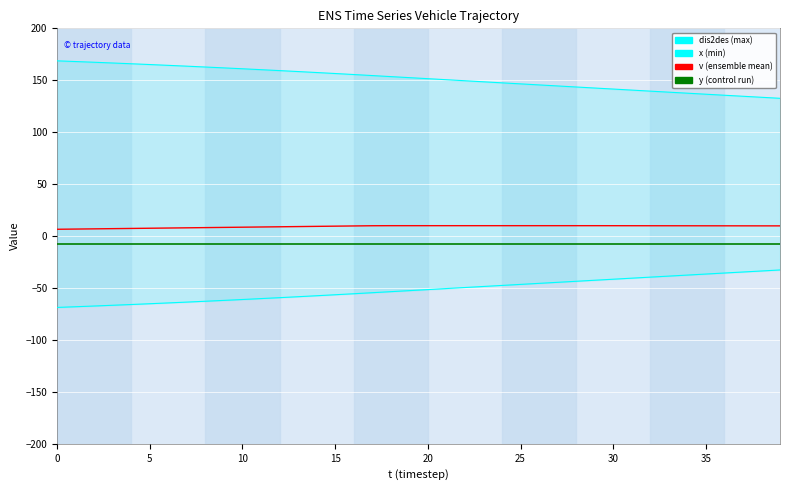

The value of x (min) at 25 is -22.8. True or false?

False